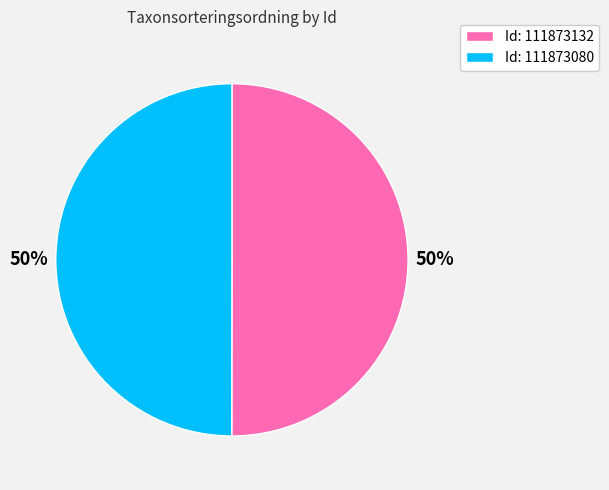

How many slices are in this pie chart?

2